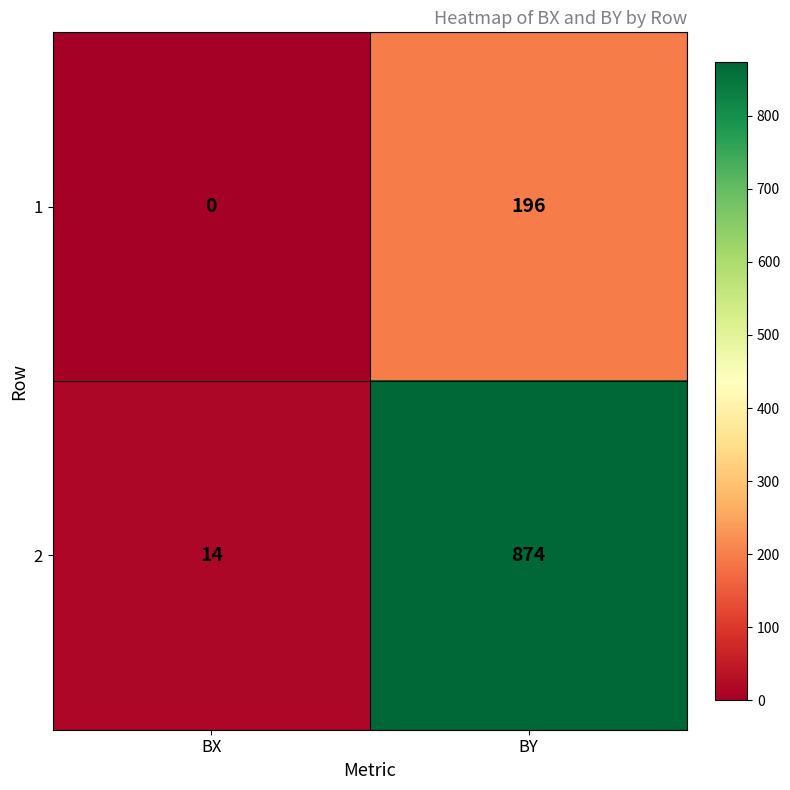

Rank the series by their average value, from lowest to highest.

1, 2